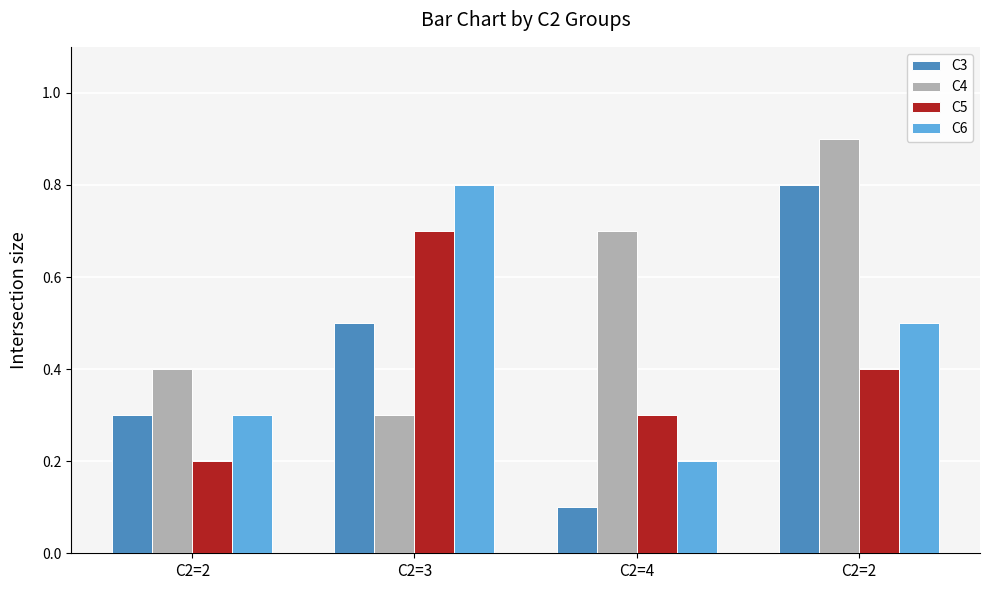

Reading left to right, transcribe all the data shown in this chart.

C3: C2=2=0.3	C2=3=0.5	C2=4=0.1	C2=2=0.8
C4: C2=2=0.4	C2=3=0.3	C2=4=0.7	C2=2=0.9
C5: C2=2=0.2	C2=3=0.7	C2=4=0.3	C2=2=0.4
C6: C2=2=0.3	C2=3=0.8	C2=4=0.2	C2=2=0.5